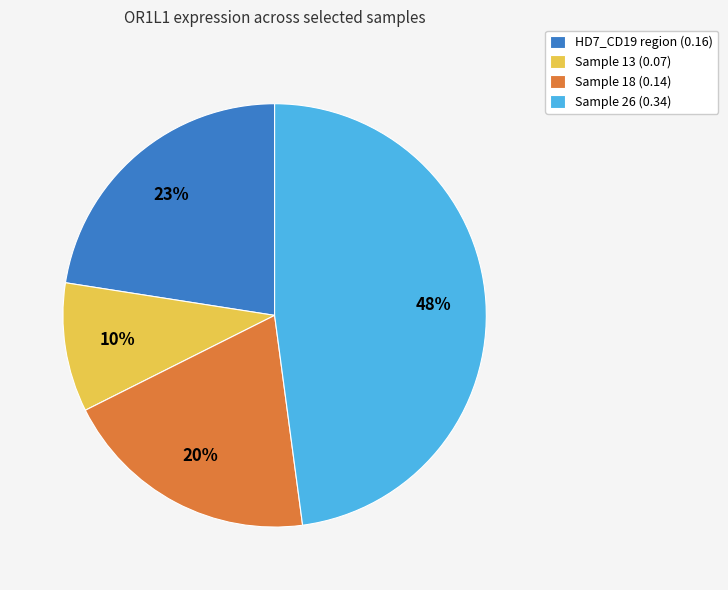

Rank the categories by value from lowest to highest.

Sample 13 (0.07), Sample 18 (0.14), HD7_CD19 region (0.16), Sample 26 (0.34)